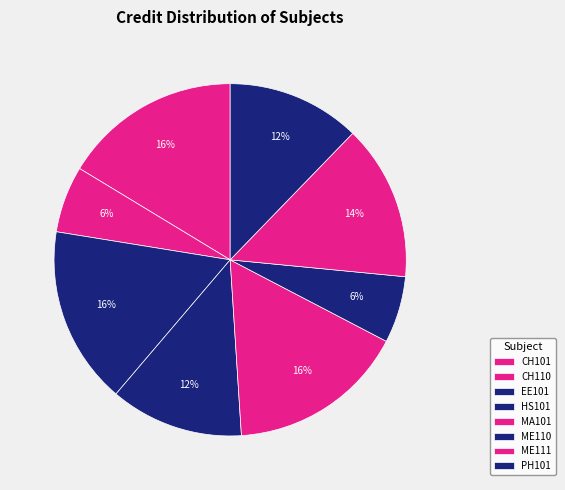

Count the number of slices in the pie.

8